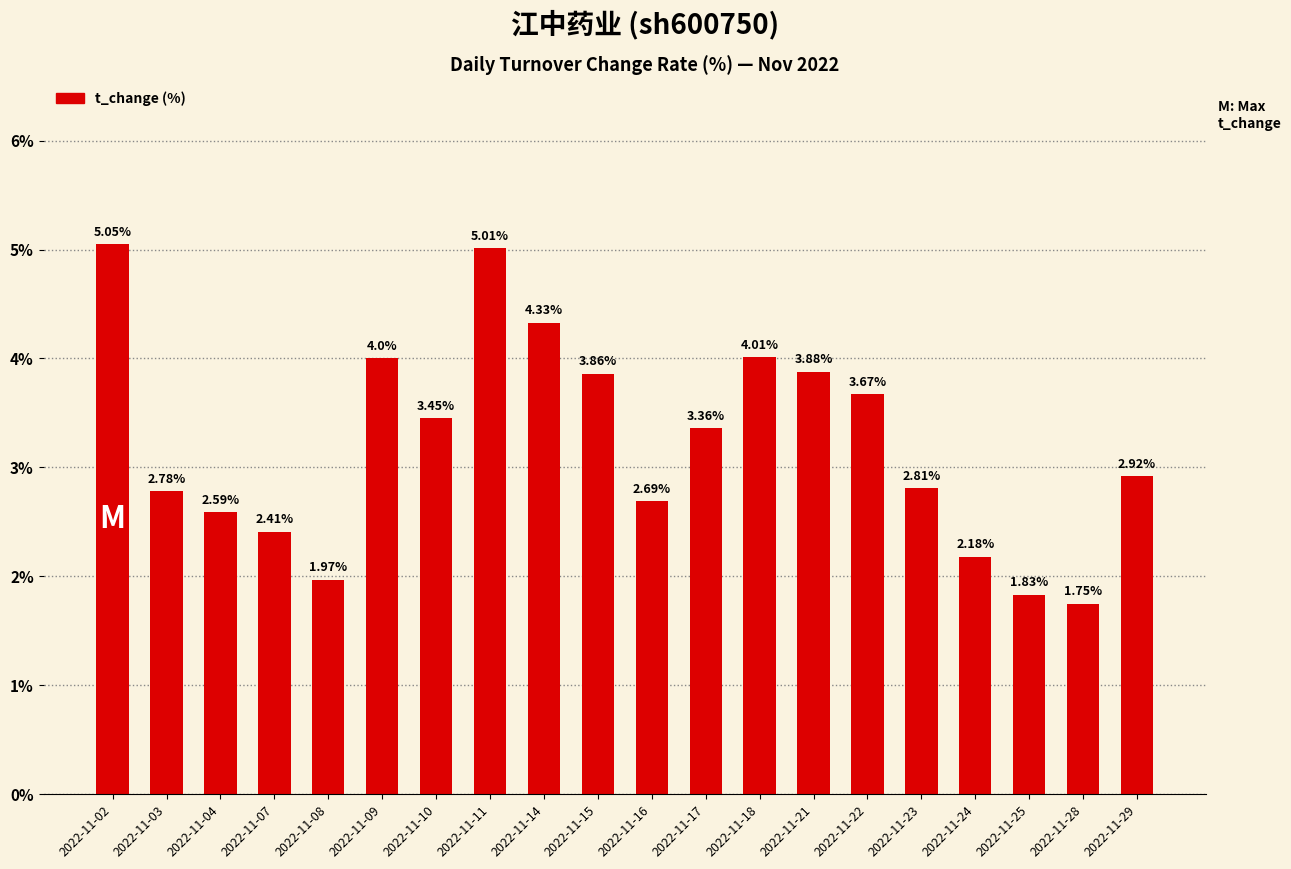

At which label is the value closest to 3?

2022-11-29